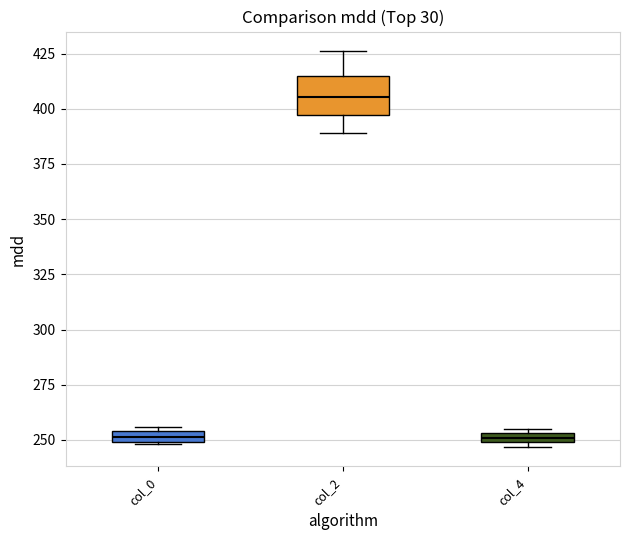

Where is the lower edge of the box for col_0 on the y-axis? The values are not printed on the chart, so give them approximately, as read against the axis.

250